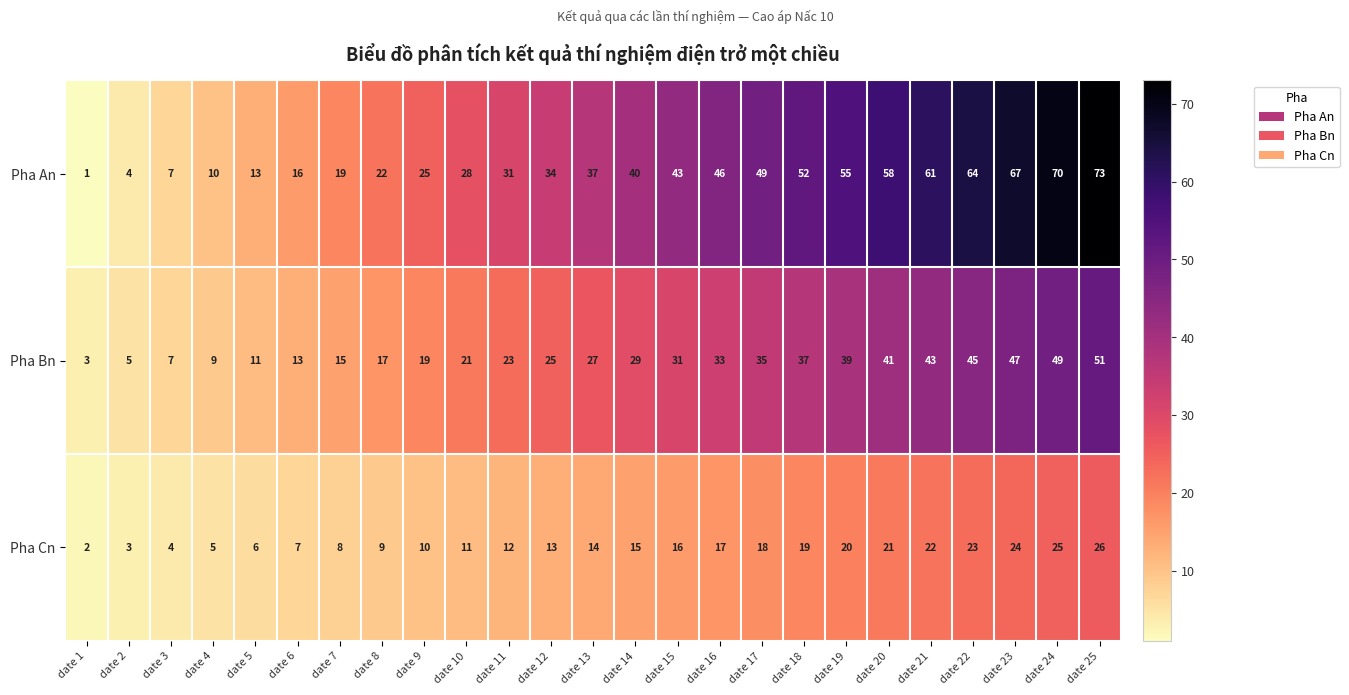

What is the total value across all series at date 1?

6